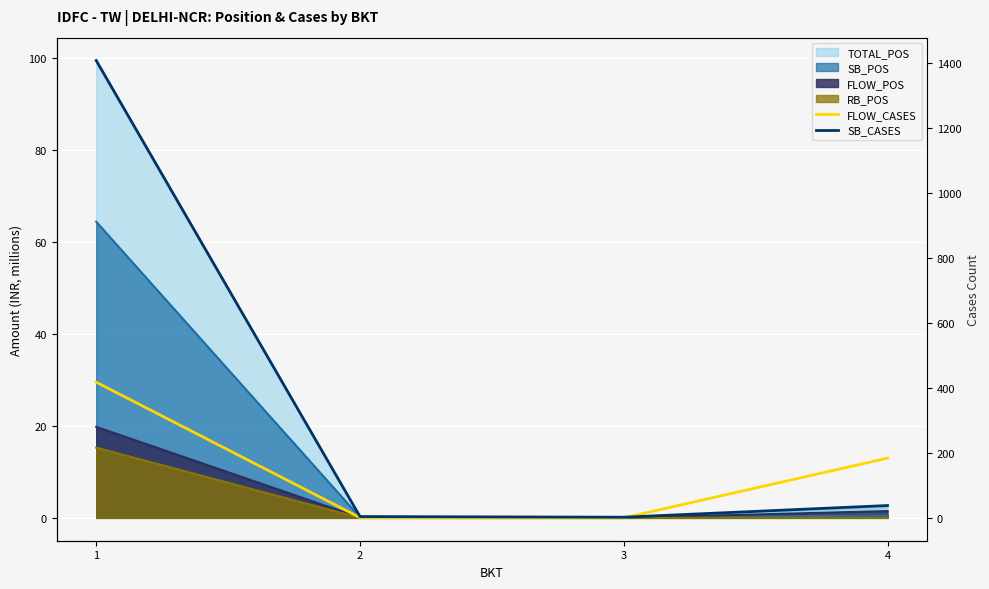

What is the difference between the second highest and second lowest values in the FLOW_CASES series?

183